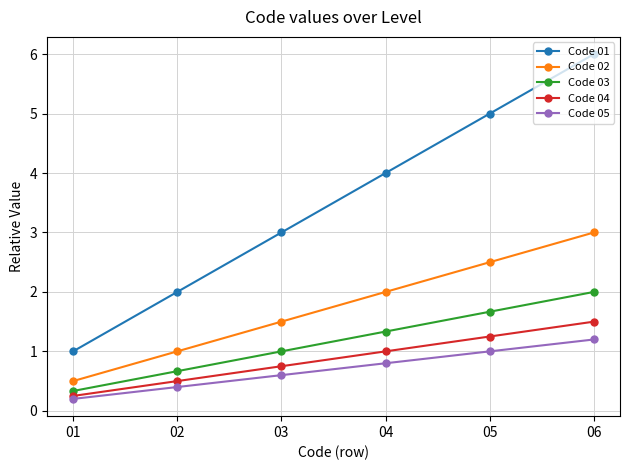

What is the difference between the maximum and minimum values in the Code 03 series?

1.7